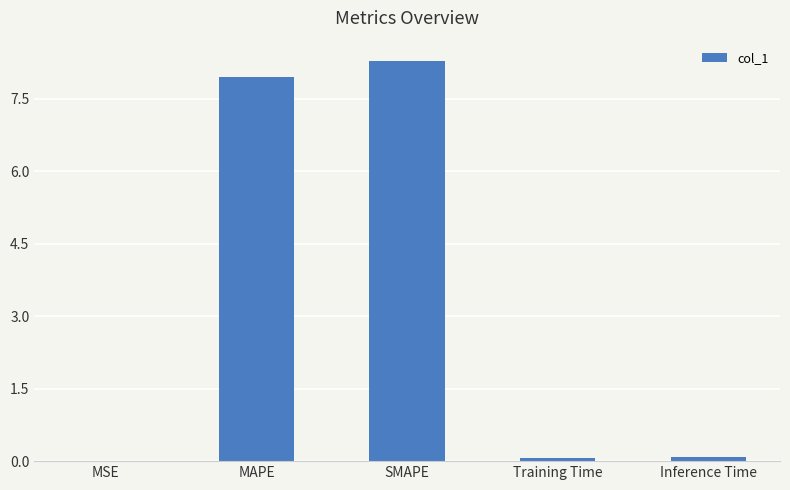

The value at Inference Time is 0.1. True or false?

True